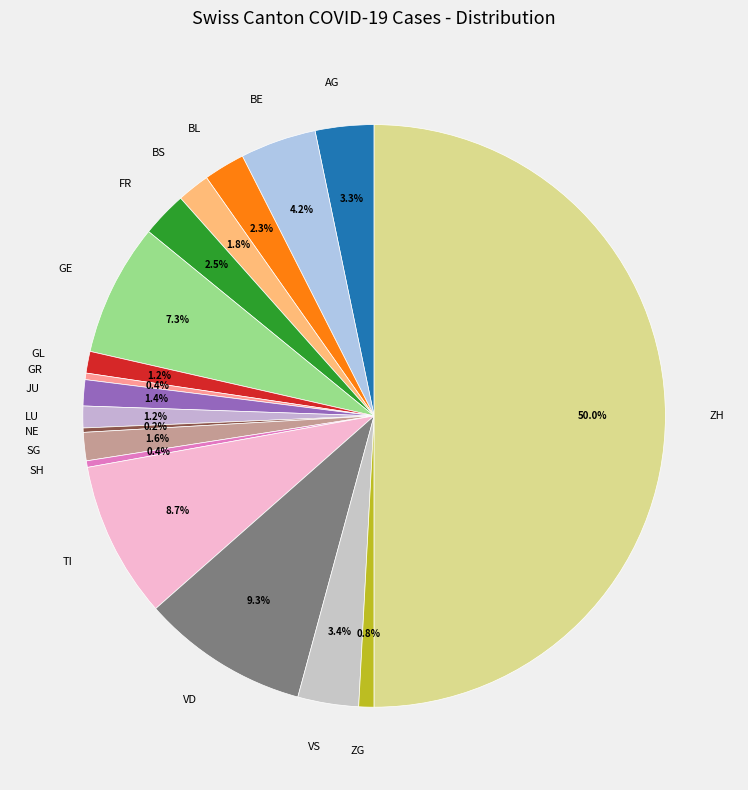

How much of the chart is everything except SH?

99.6%